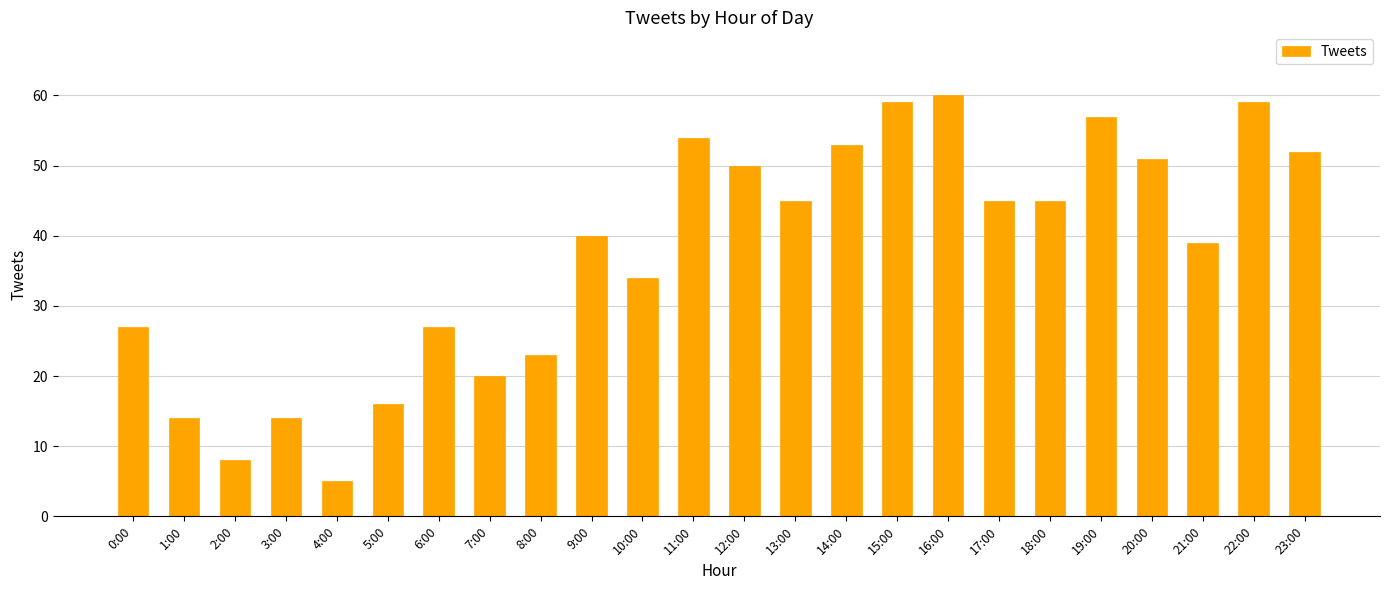

What is the average value?

37